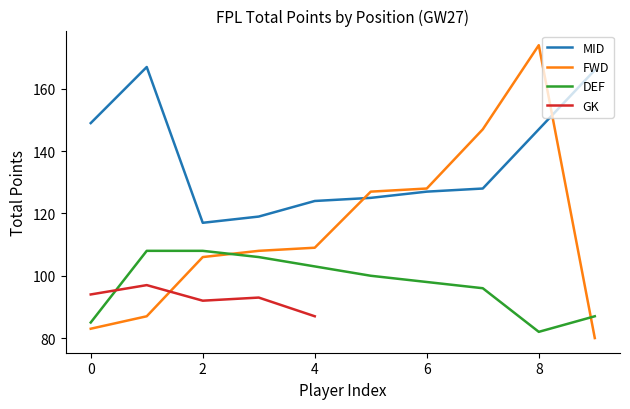

At how many categories does at least one series exceed 130?

5